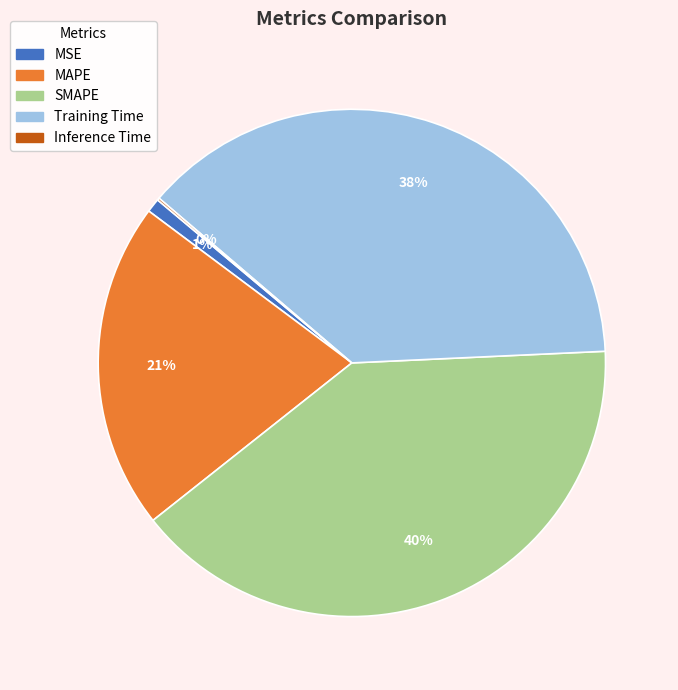

Does MAPE account for over 50% of the chart?

No